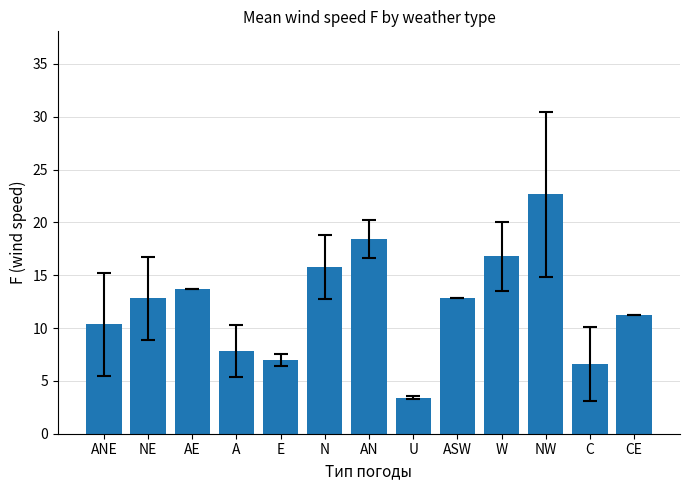

True or false: the data shows 22.6 at NW.

True